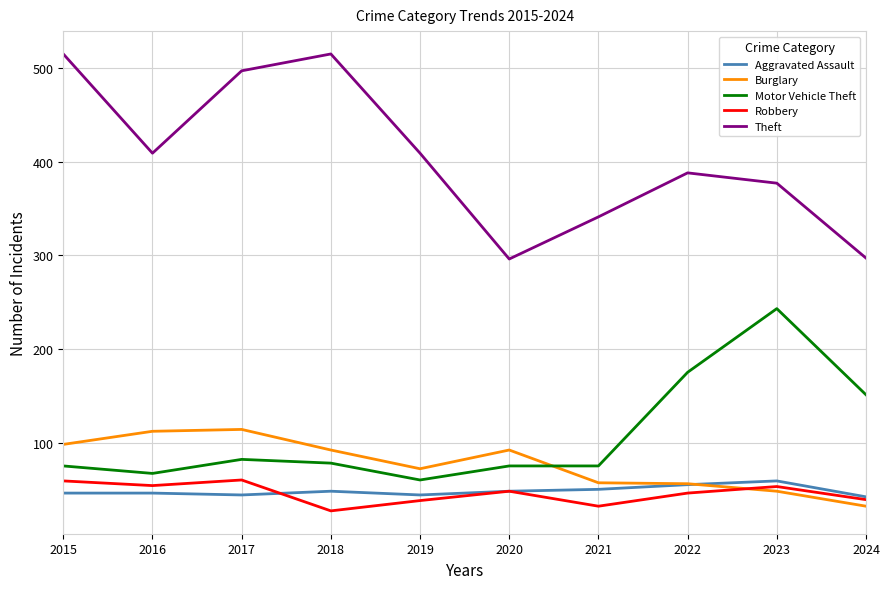

Does the chart display data point markers on the line(s)?

No